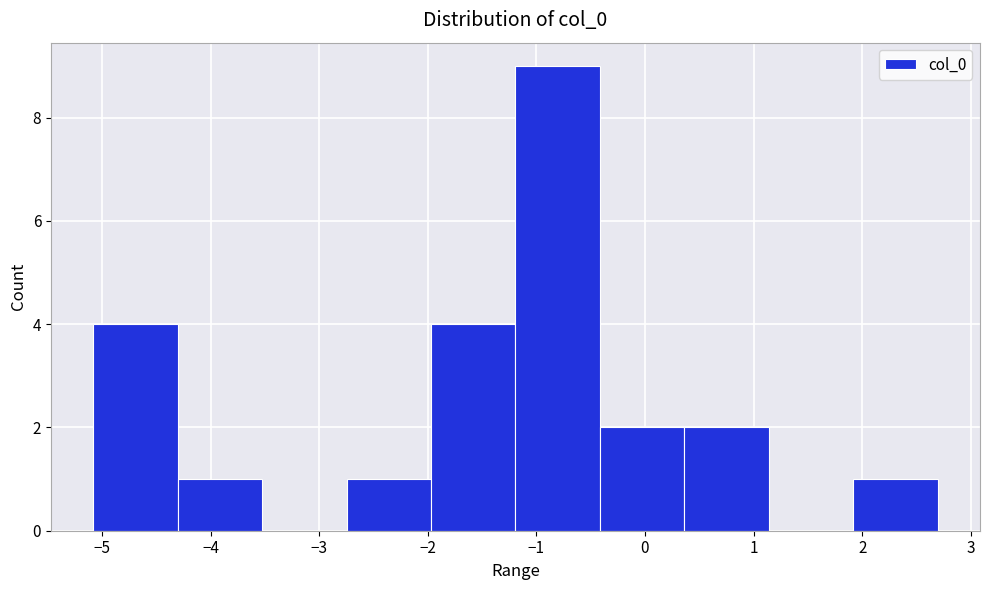

How tall is the bar that spans -2.0 to -1.2 on the x-axis? Neither the bar edges nor the heights are printed on the chart, so give them approximately, as read against the axes.

4